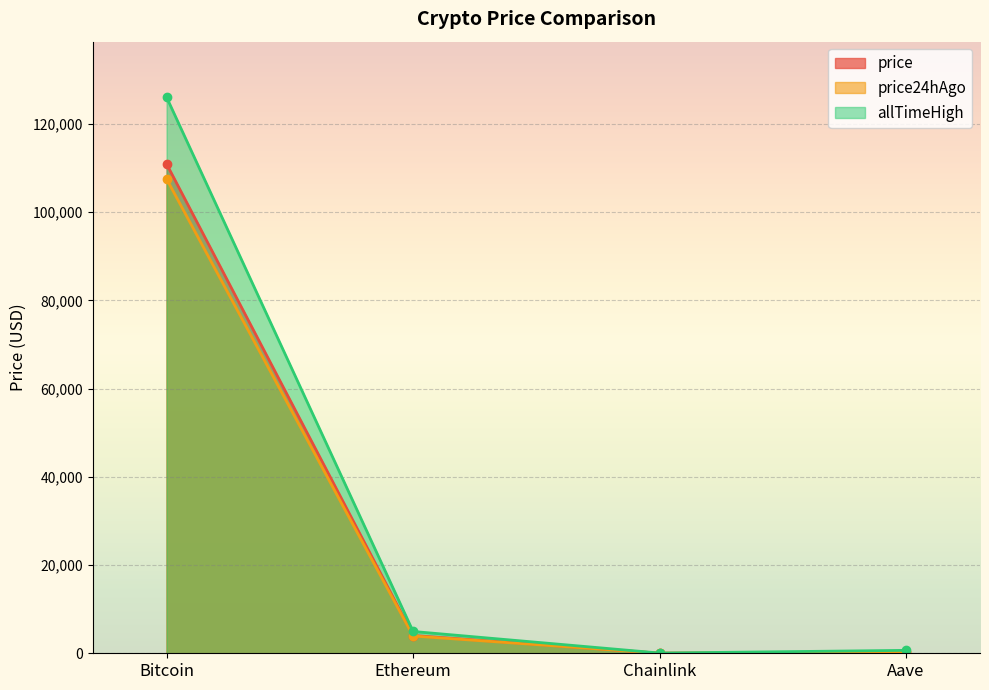

True or false: price and price24hAgo intersect in this chart.

False